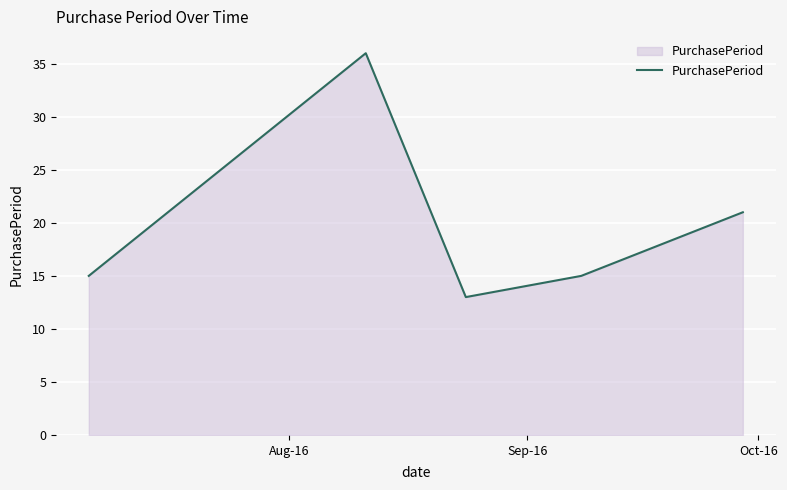

What is the difference between the maximum and minimum values?

23